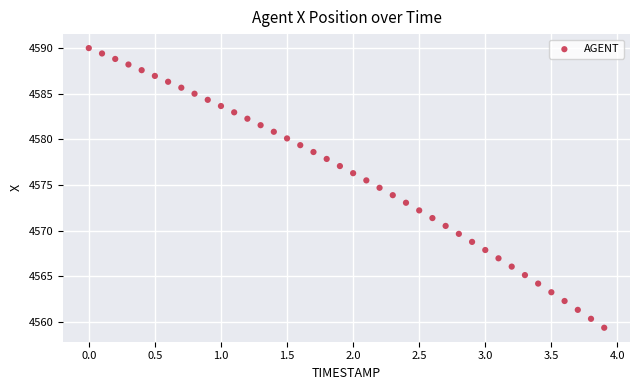

What is the range of X values (max minus min)?

3.9